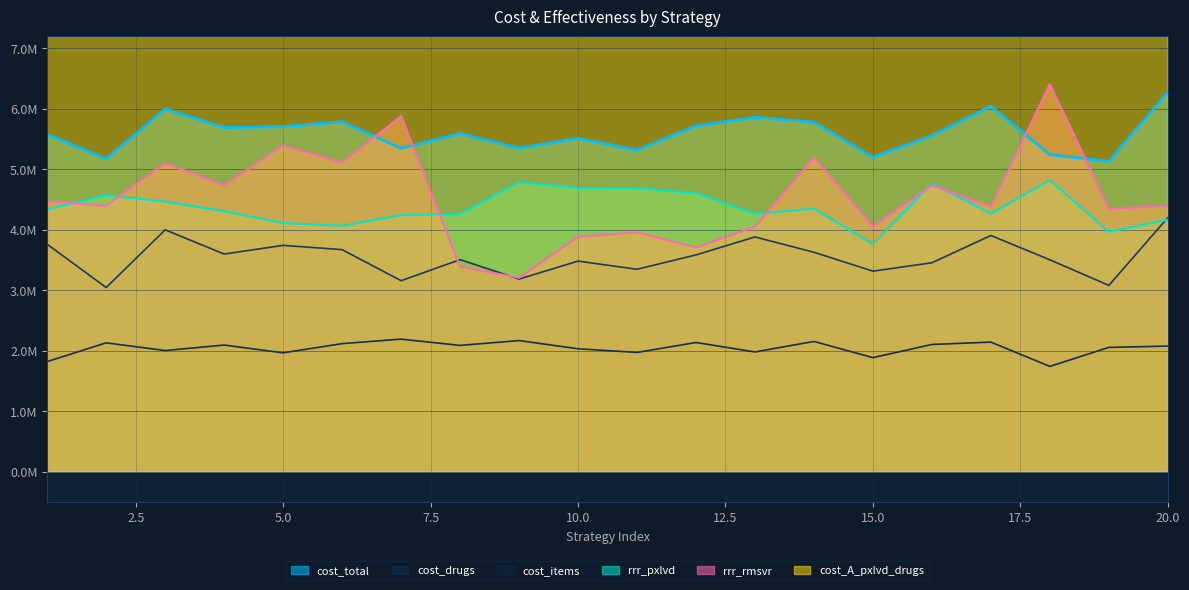

What value does the rrr_pxlvd series have at 8?

4260000.0